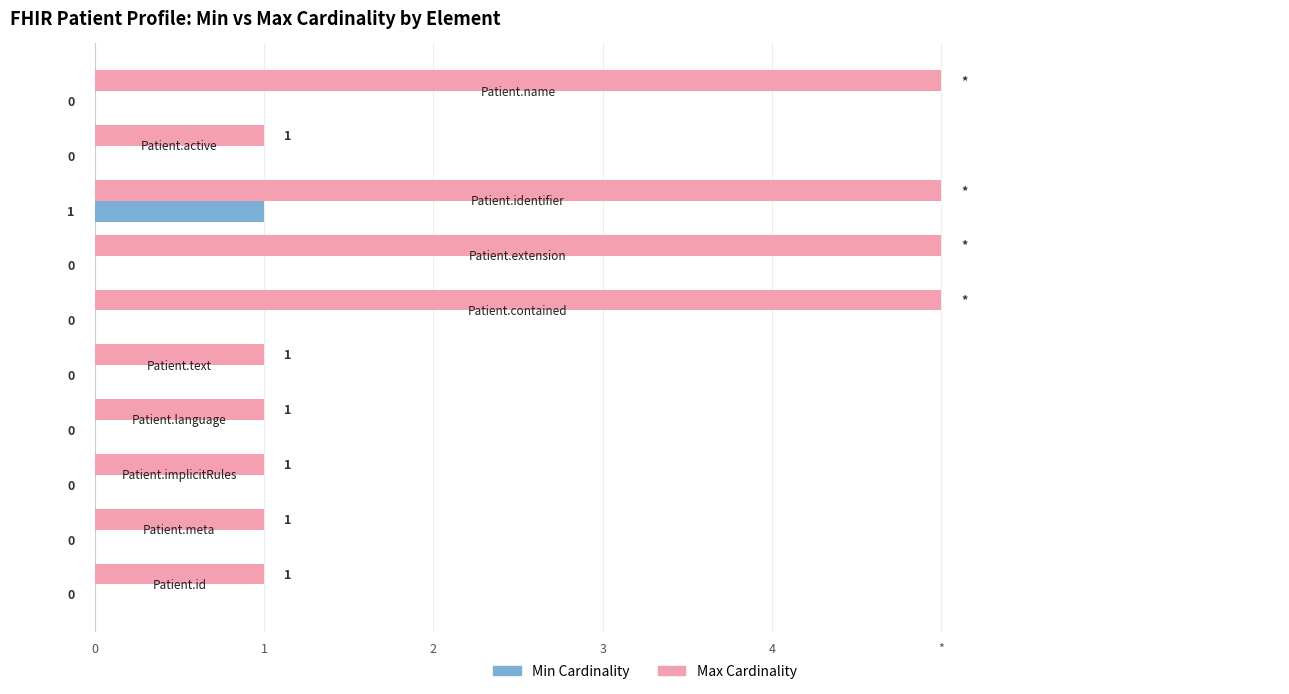

What are all the series names shown in the legend?

Min Cardinality, Max Cardinality